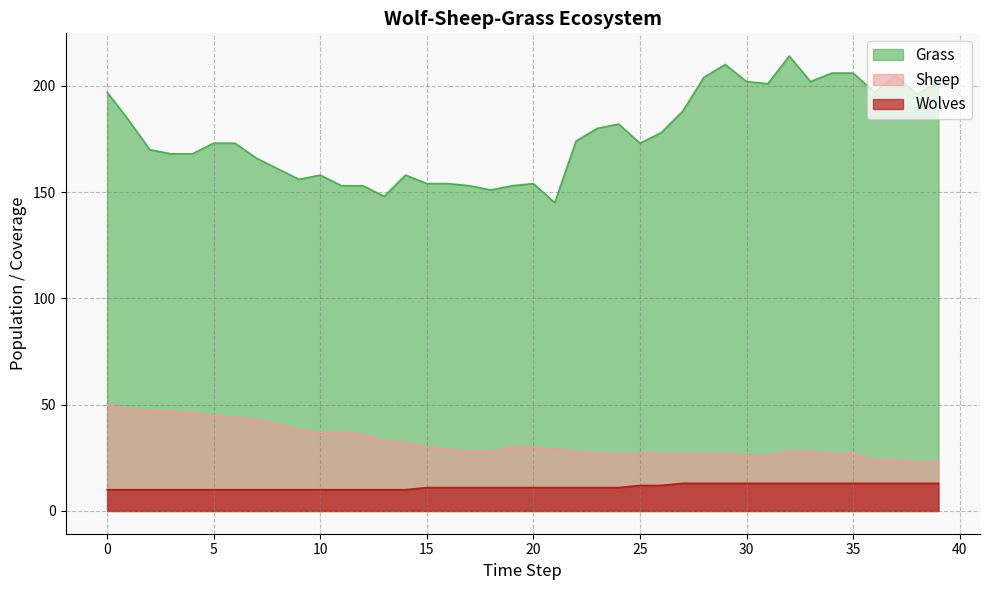

What is the minimum value for Grass?

145